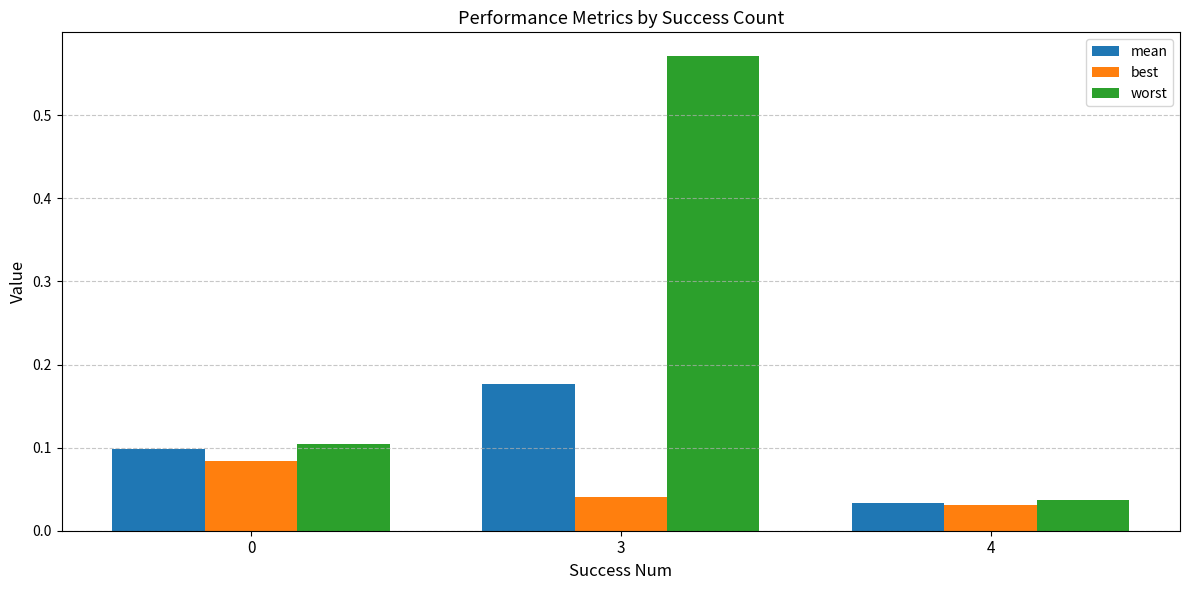

At which label is best closest to 0?

4